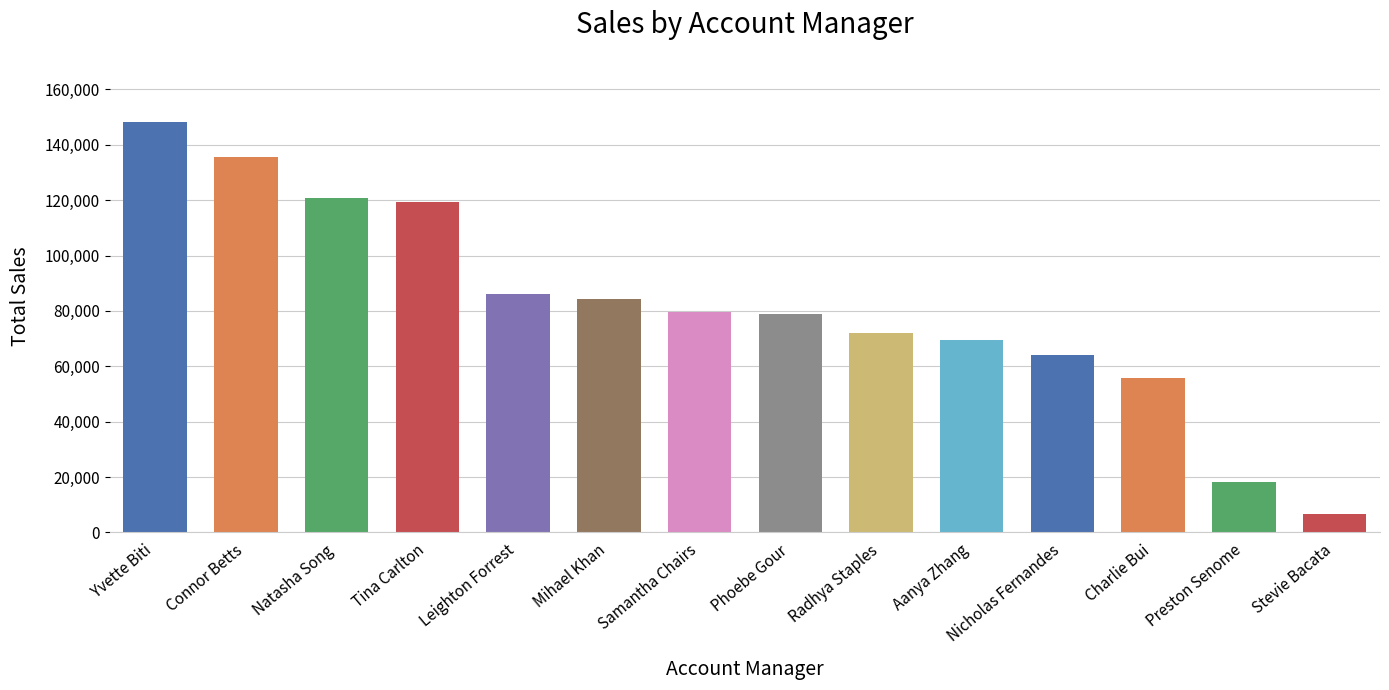

Reading left to right, what are all the values shown in this chart?

148146.8	135493.8	120790.3	119236.7	86080.4	84170.6	79645.8	78760.6	72189.4	69318.9	64114.2	55738.2	18350.0	6771.2